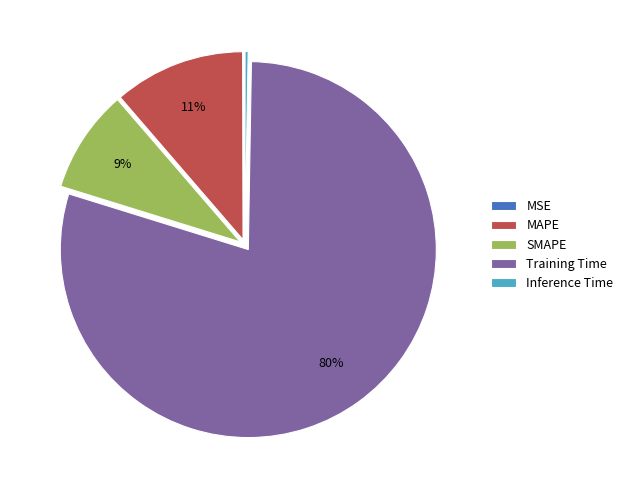

To the nearest percent, what is the average slice percentage?

20%